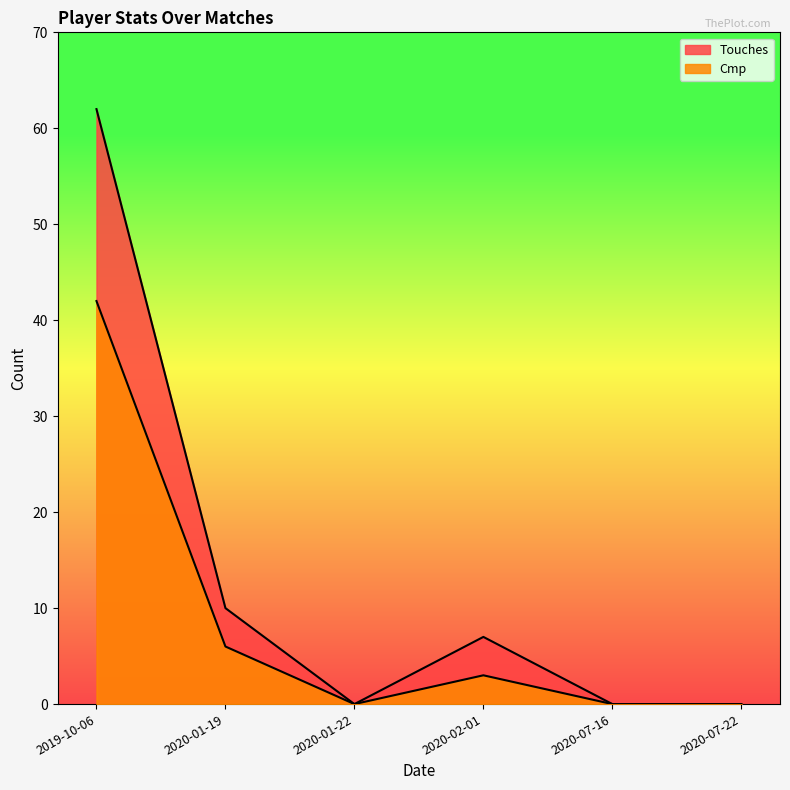

Reading left to right, list all the values displayed in this chart.

Touches: 62	10	0	7	0	0
Cmp: 42	6	0	3	0	0